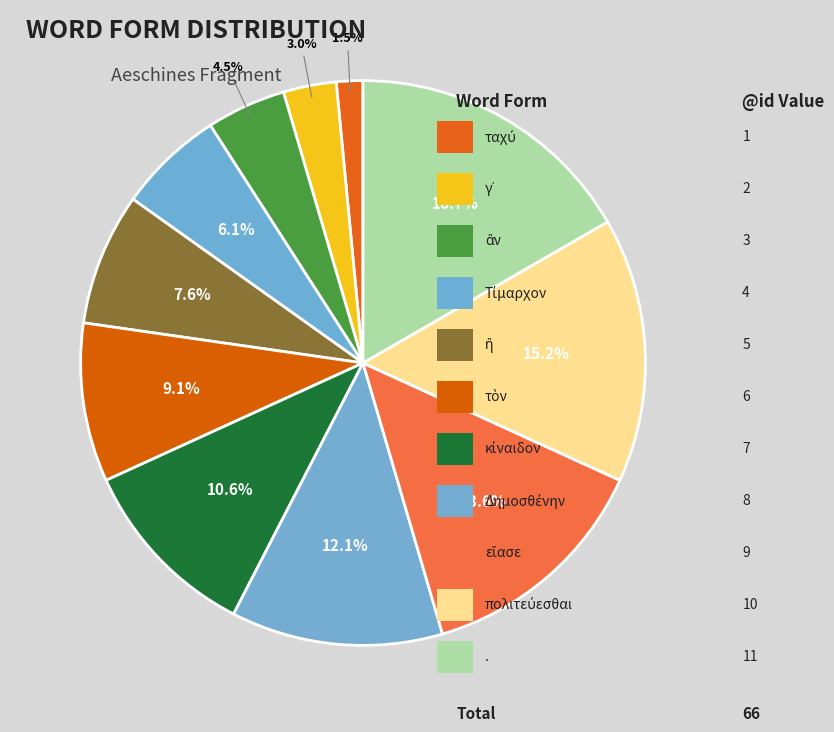

What is the smallest slice in the pie chart?

ταχύ